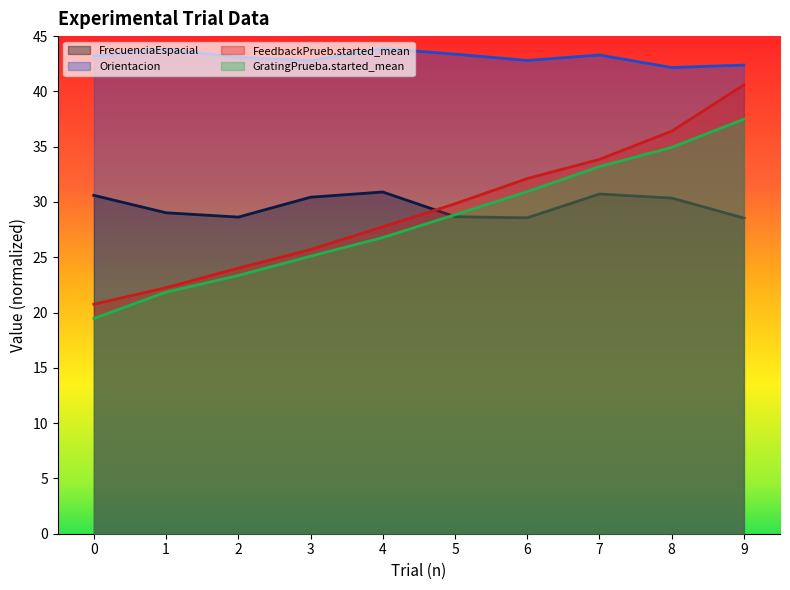

The value of FeedbackPrueb.started_mean at 2 is 42.4. True or false?

False